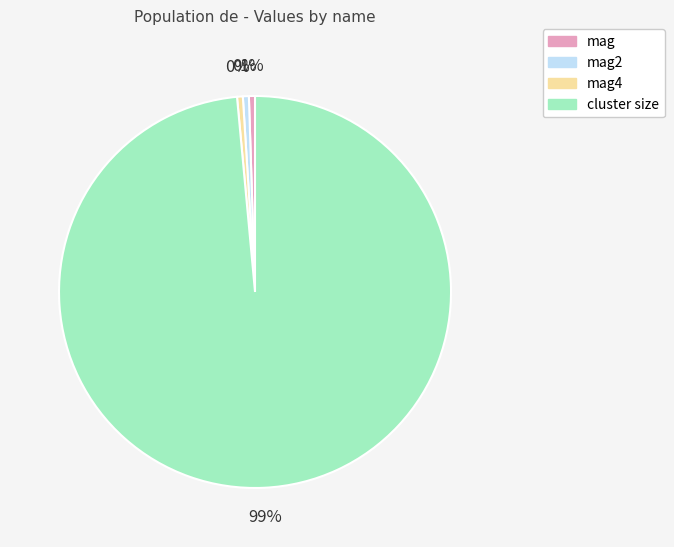

The cluster size slice represents 84% of the pie. True or false?

False